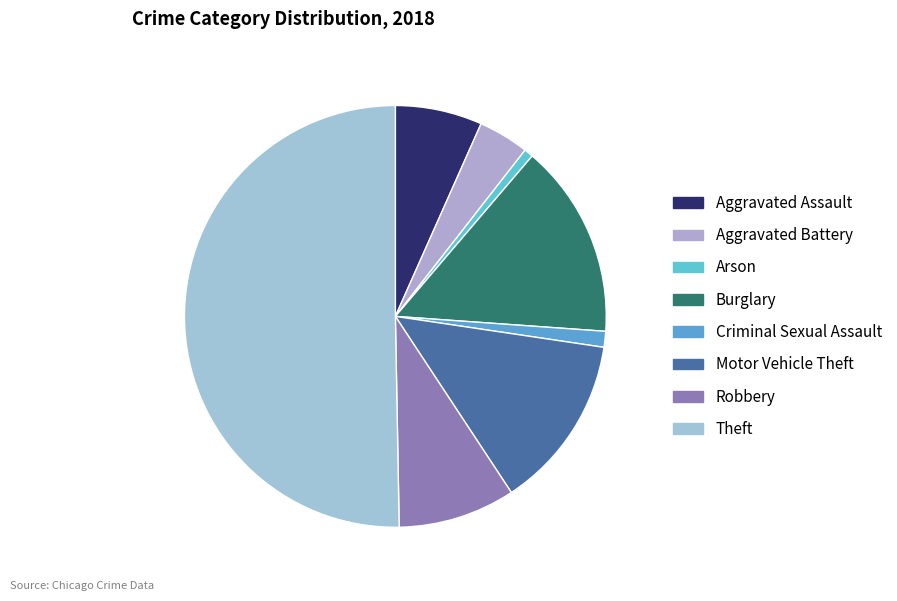

Which slice is the largest?

Theft